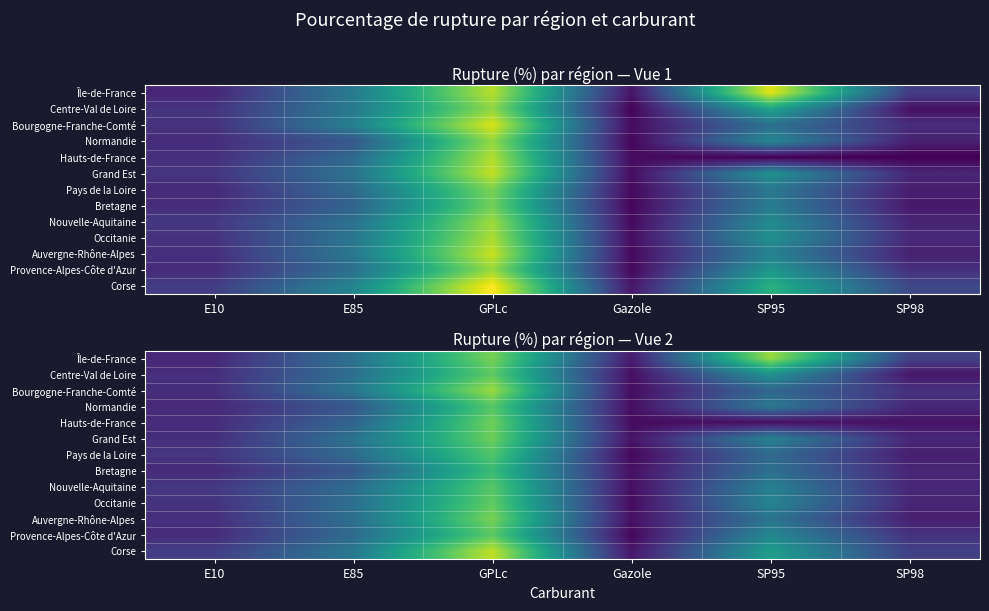

Which label corresponds to the largest value in the chart?

GPLc